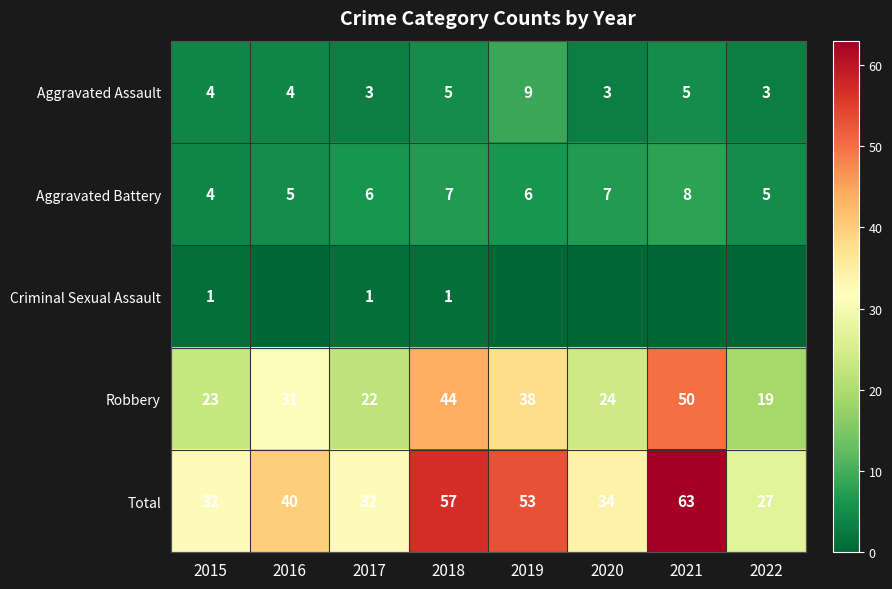

The value of Total at 2017 is 32. True or false?

True